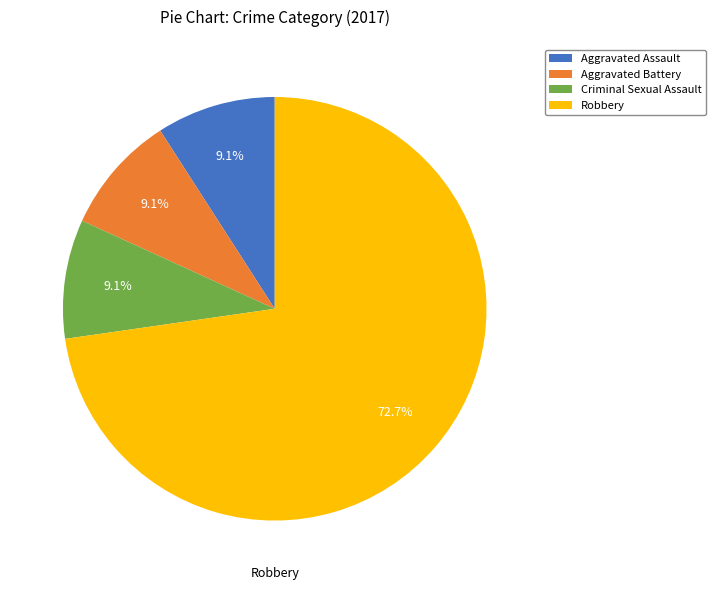

Does any single category account for the majority?

Yes